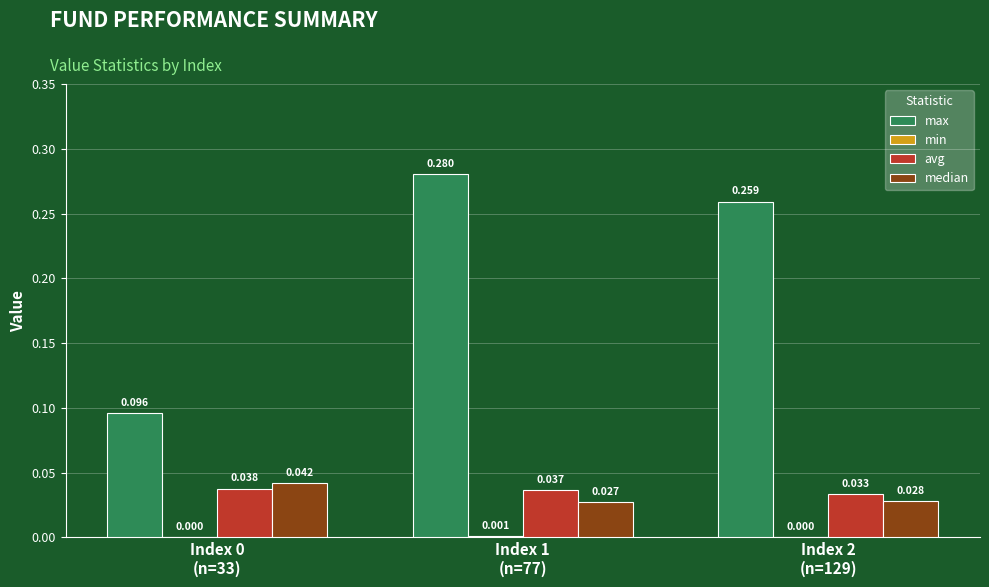

Which series has the largest total across all categories?

max